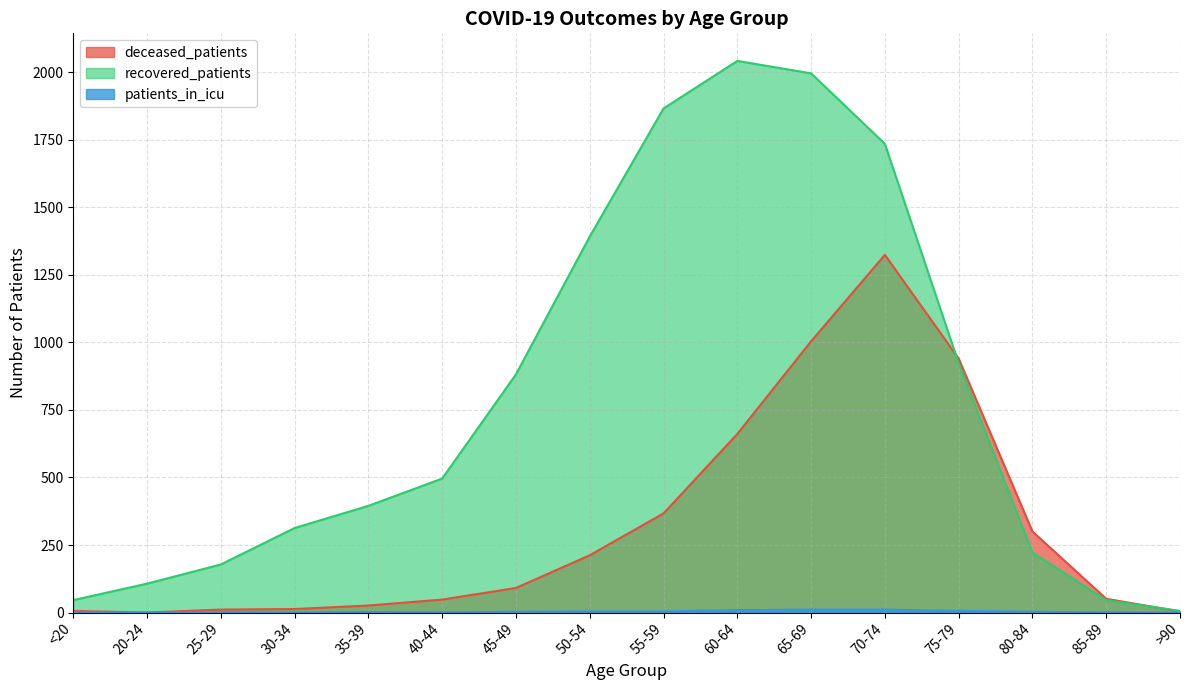

What is the label of the 7th point from the right?

60-64